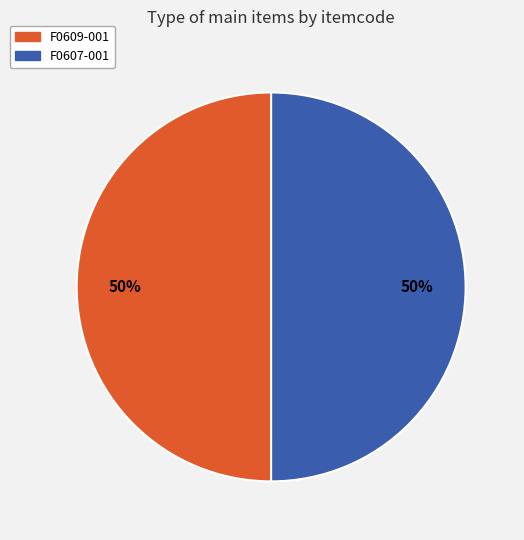

To the nearest percent, what percentage of the pie is F0607-001?

50%